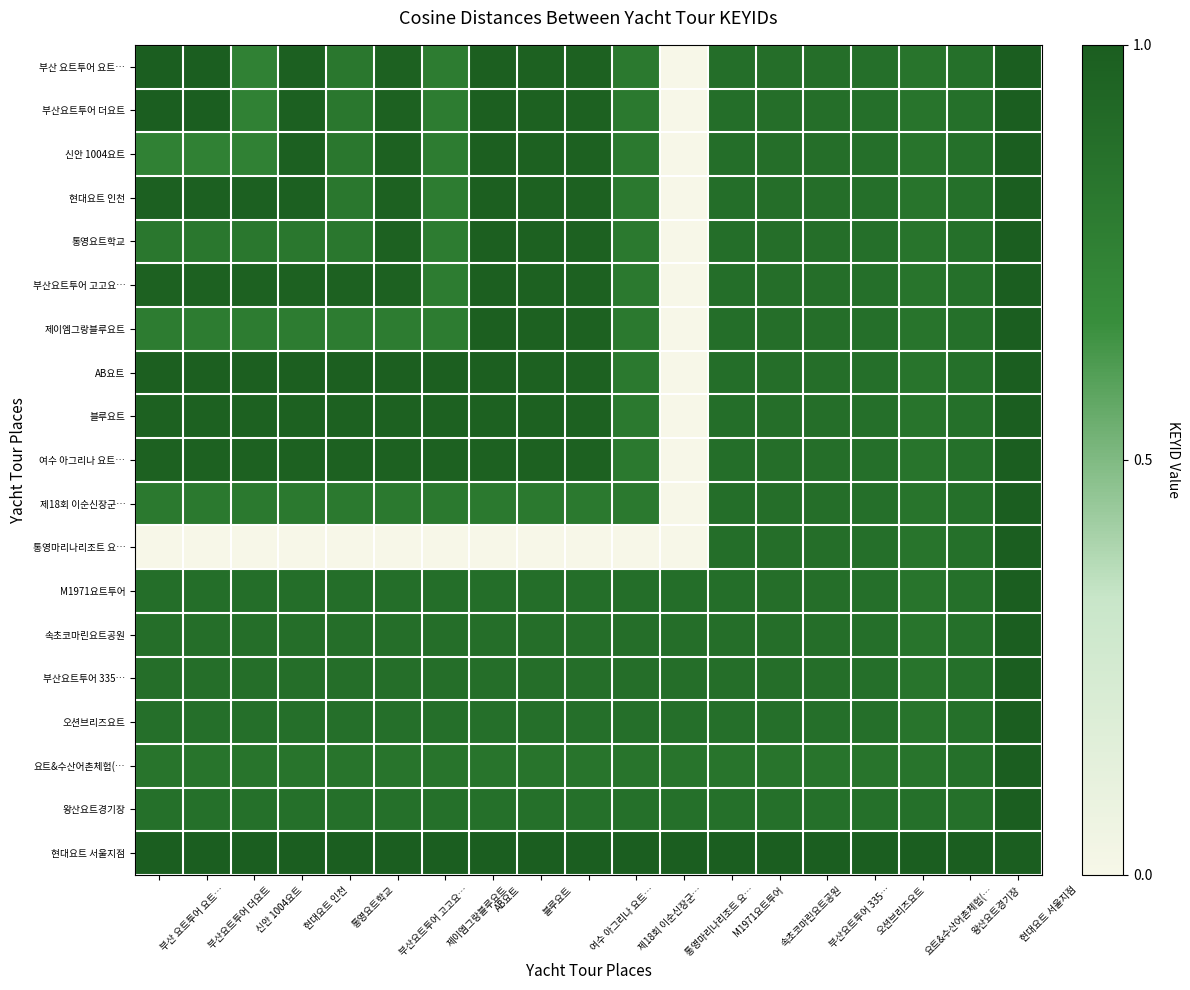

Reading left to right, what are all the values shown in this chart?

부산 요트투어 요트…: 부산 요트투어 요트…=1.0	부산요트투어 더요트=1.0	신안 1004요트=0.8	현대요트 인천=1.0	통영요트학교=0.8	부산요트투어 고고요…=1.0	제이엠그랑블루요트=0.8	AB요트=1.0	블루요트=1.0	여수 아그리나 요트…=1.0	제18회 이순신장군…=0.8	통영마리나리조트 요…=0.0	M1971요트투어=0.9	속초코마린요트공원=0.9	부산요트투어 335…=0.9	오션브리즈요트=0.9	요트&수산어촌체험(…=0.8	왕산요트경기장=0.9	현대요트 서울지점=1.0
부산요트투어 더요트: 부산 요트투어 요트…=1.0	부산요트투어 더요트=1.0	신안 1004요트=0.8	현대요트 인천=1.0	통영요트학교=0.8	부산요트투어 고고요…=1.0	제이엠그랑블루요트=0.8	AB요트=1.0	블루요트=1.0	여수 아그리나 요트…=1.0	제18회 이순신장군…=0.8	통영마리나리조트 요…=0.0	M1971요트투어=0.9	속초코마린요트공원=0.9	부산요트투어 335…=0.9	오션브리즈요트=0.9	요트&수산어촌체험(…=0.8	왕산요트경기장=0.9	현대요트 서울지점=1.0
신안 1004요트: 부산 요트투어 요트…=0.8	부산요트투어 더요트=0.8	신안 1004요트=0.8	현대요트 인천=1.0	통영요트학교=0.8	부산요트투어 고고요…=1.0	제이엠그랑블루요트=0.8	AB요트=1.0	블루요트=1.0	여수 아그리나 요트…=1.0	제18회 이순신장군…=0.8	통영마리나리조트 요…=0.0	M1971요트투어=0.9	속초코마린요트공원=0.9	부산요트투어 335…=0.9	오션브리즈요트=0.9	요트&수산어촌체험(…=0.8	왕산요트경기장=0.9	현대요트 서울지점=1.0
현대요트 인천: 부산 요트투어 요트…=1.0	부산요트투어 더요트=1.0	신안 1004요트=1.0	현대요트 인천=1.0	통영요트학교=0.8	부산요트투어 고고요…=1.0	제이엠그랑블루요트=0.8	AB요트=1.0	블루요트=1.0	여수 아그리나 요트…=1.0	제18회 이순신장군…=0.8	통영마리나리조트 요…=0.0	M1971요트투어=0.9	속초코마린요트공원=0.9	부산요트투어 335…=0.9	오션브리즈요트=0.9	요트&수산어촌체험(…=0.8	왕산요트경기장=0.9	현대요트 서울지점=1.0
통영요트학교: 부산 요트투어 요트…=0.8	부산요트투어 더요트=0.8	신안 1004요트=0.8	현대요트 인천=0.8	통영요트학교=0.8	부산요트투어 고고요…=1.0	제이엠그랑블루요트=0.8	AB요트=1.0	블루요트=1.0	여수 아그리나 요트…=1.0	제18회 이순신장군…=0.8	통영마리나리조트 요…=0.0	M1971요트투어=0.9	속초코마린요트공원=0.9	부산요트투어 335…=0.9	오션브리즈요트=0.9	요트&수산어촌체험(…=0.8	왕산요트경기장=0.9	현대요트 서울지점=1.0
부산요트투어 고고요…: 부산 요트투어 요트…=1.0	부산요트투어 더요트=1.0	신안 1004요트=1.0	현대요트 인천=1.0	통영요트학교=1.0	부산요트투어 고고요…=1.0	제이엠그랑블루요트=0.8	AB요트=1.0	블루요트=1.0	여수 아그리나 요트…=1.0	제18회 이순신장군…=0.8	통영마리나리조트 요…=0.0	M1971요트투어=0.9	속초코마린요트공원=0.9	부산요트투어 335…=0.9	오션브리즈요트=0.9	요트&수산어촌체험(…=0.8	왕산요트경기장=0.9	현대요트 서울지점=1.0
제이엠그랑블루요트: 부산 요트투어 요트…=0.8	부산요트투어 더요트=0.8	신안 1004요트=0.8	현대요트 인천=0.8	통영요트학교=0.8	부산요트투어 고고요…=0.8	제이엠그랑블루요트=0.8	AB요트=1.0	블루요트=1.0	여수 아그리나 요트…=1.0	제18회 이순신장군…=0.8	통영마리나리조트 요…=0.0	M1971요트투어=0.9	속초코마린요트공원=0.9	부산요트투어 335…=0.9	오션브리즈요트=0.9	요트&수산어촌체험(…=0.8	왕산요트경기장=0.9	현대요트 서울지점=1.0
AB요트: 부산 요트투어 요트…=1.0	부산요트투어 더요트=1.0	신안 1004요트=1.0	현대요트 인천=1.0	통영요트학교=1.0	부산요트투어 고고요…=1.0	제이엠그랑블루요트=1.0	AB요트=1.0	블루요트=1.0	여수 아그리나 요트…=1.0	제18회 이순신장군…=0.8	통영마리나리조트 요…=0.0	M1971요트투어=0.9	속초코마린요트공원=0.9	부산요트투어 335…=0.9	오션브리즈요트=0.9	요트&수산어촌체험(…=0.8	왕산요트경기장=0.9	현대요트 서울지점=1.0
블루요트: 부산 요트투어 요트…=1.0	부산요트투어 더요트=1.0	신안 1004요트=1.0	현대요트 인천=1.0	통영요트학교=1.0	부산요트투어 고고요…=1.0	제이엠그랑블루요트=1.0	AB요트=1.0	블루요트=1.0	여수 아그리나 요트…=1.0	제18회 이순신장군…=0.8	통영마리나리조트 요…=0.0	M1971요트투어=0.9	속초코마린요트공원=0.9	부산요트투어 335…=0.9	오션브리즈요트=0.9	요트&수산어촌체험(…=0.8	왕산요트경기장=0.9	현대요트 서울지점=1.0
여수 아그리나 요트…: 부산 요트투어 요트…=1.0	부산요트투어 더요트=1.0	신안 1004요트=1.0	현대요트 인천=1.0	통영요트학교=1.0	부산요트투어 고고요…=1.0	제이엠그랑블루요트=1.0	AB요트=1.0	블루요트=1.0	여수 아그리나 요트…=1.0	제18회 이순신장군…=0.8	통영마리나리조트 요…=0.0	M1971요트투어=0.9	속초코마린요트공원=0.9	부산요트투어 335…=0.9	오션브리즈요트=0.9	요트&수산어촌체험(…=0.8	왕산요트경기장=0.9	현대요트 서울지점=1.0
제18회 이순신장군…: 부산 요트투어 요트…=0.8	부산요트투어 더요트=0.8	신안 1004요트=0.8	현대요트 인천=0.8	통영요트학교=0.8	부산요트투어 고고요…=0.8	제이엠그랑블루요트=0.8	AB요트=0.8	블루요트=0.8	여수 아그리나 요트…=0.8	제18회 이순신장군…=0.8	통영마리나리조트 요…=0.0	M1971요트투어=0.9	속초코마린요트공원=0.9	부산요트투어 335…=0.9	오션브리즈요트=0.9	요트&수산어촌체험(…=0.8	왕산요트경기장=0.9	현대요트 서울지점=1.0
통영마리나리조트 요…: 부산 요트투어 요트…=0.0	부산요트투어 더요트=0.0	신안 1004요트=0.0	현대요트 인천=0.0	통영요트학교=0.0	부산요트투어 고고요…=0.0	제이엠그랑블루요트=0.0	AB요트=0.0	블루요트=0.0	여수 아그리나 요트…=0.0	제18회 이순신장군…=0.0	통영마리나리조트 요…=0.0	M1971요트투어=0.9	속초코마린요트공원=0.9	부산요트투어 335…=0.9	오션브리즈요트=0.9	요트&수산어촌체험(…=0.8	왕산요트경기장=0.9	현대요트 서울지점=1.0
M1971요트투어: 부산 요트투어 요트…=0.9	부산요트투어 더요트=0.9	신안 1004요트=0.9	현대요트 인천=0.9	통영요트학교=0.9	부산요트투어 고고요…=0.9	제이엠그랑블루요트=0.9	AB요트=0.9	블루요트=0.9	여수 아그리나 요트…=0.9	제18회 이순신장군…=0.9	통영마리나리조트 요…=0.9	M1971요트투어=0.9	속초코마린요트공원=0.9	부산요트투어 335…=0.9	오션브리즈요트=0.9	요트&수산어촌체험(…=0.8	왕산요트경기장=0.9	현대요트 서울지점=1.0
속초코마린요트공원: 부산 요트투어 요트…=0.9	부산요트투어 더요트=0.9	신안 1004요트=0.9	현대요트 인천=0.9	통영요트학교=0.9	부산요트투어 고고요…=0.9	제이엠그랑블루요트=0.9	AB요트=0.9	블루요트=0.9	여수 아그리나 요트…=0.9	제18회 이순신장군…=0.9	통영마리나리조트 요…=0.9	M1971요트투어=0.9	속초코마린요트공원=0.9	부산요트투어 335…=0.9	오션브리즈요트=0.9	요트&수산어촌체험(…=0.8	왕산요트경기장=0.9	현대요트 서울지점=1.0
부산요트투어 335…: 부산 요트투어 요트…=0.9	부산요트투어 더요트=0.9	신안 1004요트=0.9	현대요트 인천=0.9	통영요트학교=0.9	부산요트투어 고고요…=0.9	제이엠그랑블루요트=0.9	AB요트=0.9	블루요트=0.9	여수 아그리나 요트…=0.9	제18회 이순신장군…=0.9	통영마리나리조트 요…=0.9	M1971요트투어=0.9	속초코마린요트공원=0.9	부산요트투어 335…=0.9	오션브리즈요트=0.9	요트&수산어촌체험(…=0.8	왕산요트경기장=0.9	현대요트 서울지점=1.0
오션브리즈요트: 부산 요트투어 요트…=0.9	부산요트투어 더요트=0.9	신안 1004요트=0.9	현대요트 인천=0.9	통영요트학교=0.9	부산요트투어 고고요…=0.9	제이엠그랑블루요트=0.9	AB요트=0.9	블루요트=0.9	여수 아그리나 요트…=0.9	제18회 이순신장군…=0.9	통영마리나리조트 요…=0.9	M1971요트투어=0.9	속초코마린요트공원=0.9	부산요트투어 335…=0.9	오션브리즈요트=0.9	요트&수산어촌체험(…=0.8	왕산요트경기장=0.9	현대요트 서울지점=1.0
요트&수산어촌체험(…: 부산 요트투어 요트…=0.8	부산요트투어 더요트=0.8	신안 1004요트=0.8	현대요트 인천=0.8	통영요트학교=0.8	부산요트투어 고고요…=0.8	제이엠그랑블루요트=0.8	AB요트=0.8	블루요트=0.8	여수 아그리나 요트…=0.8	제18회 이순신장군…=0.8	통영마리나리조트 요…=0.8	M1971요트투어=0.8	속초코마린요트공원=0.8	부산요트투어 335…=0.8	오션브리즈요트=0.8	요트&수산어촌체험(…=0.8	왕산요트경기장=0.9	현대요트 서울지점=1.0
왕산요트경기장: 부산 요트투어 요트…=0.9	부산요트투어 더요트=0.9	신안 1004요트=0.9	현대요트 인천=0.9	통영요트학교=0.9	부산요트투어 고고요…=0.9	제이엠그랑블루요트=0.9	AB요트=0.9	블루요트=0.9	여수 아그리나 요트…=0.9	제18회 이순신장군…=0.9	통영마리나리조트 요…=0.9	M1971요트투어=0.9	속초코마린요트공원=0.9	부산요트투어 335…=0.9	오션브리즈요트=0.9	요트&수산어촌체험(…=0.9	왕산요트경기장=0.9	현대요트 서울지점=1.0
현대요트 서울지점: 부산 요트투어 요트…=1.0	부산요트투어 더요트=1.0	신안 1004요트=1.0	현대요트 인천=1.0	통영요트학교=1.0	부산요트투어 고고요…=1.0	제이엠그랑블루요트=1.0	AB요트=1.0	블루요트=1.0	여수 아그리나 요트…=1.0	제18회 이순신장군…=1.0	통영마리나리조트 요…=1.0	M1971요트투어=1.0	속초코마린요트공원=1.0	부산요트투어 335…=1.0	오션브리즈요트=1.0	요트&수산어촌체험(…=1.0	왕산요트경기장=1.0	현대요트 서울지점=1.0